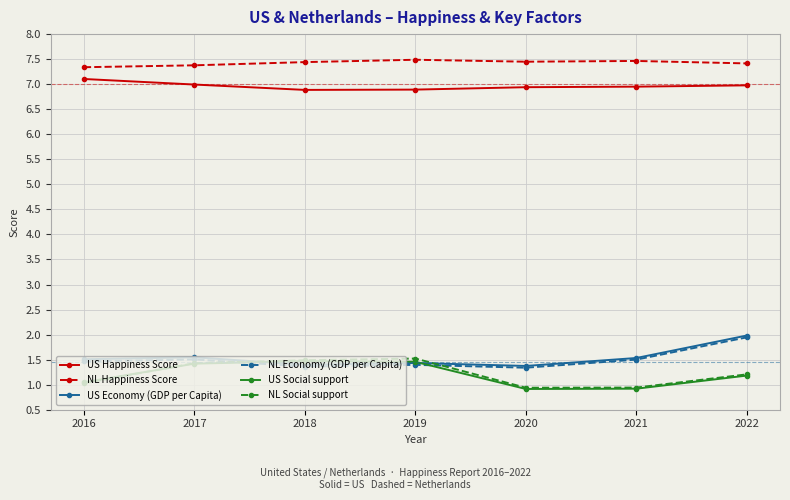

What is the value of the NL Social support point at the 3rd from the left?

1.5